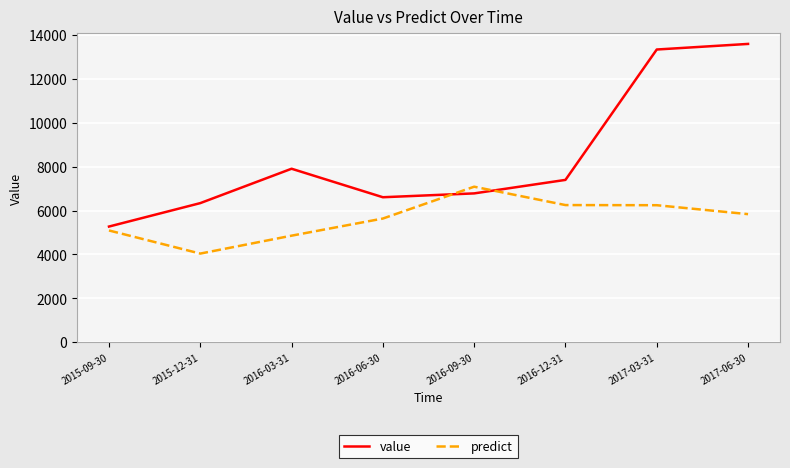

List the series in order of their peak value, highest first.

value, predict